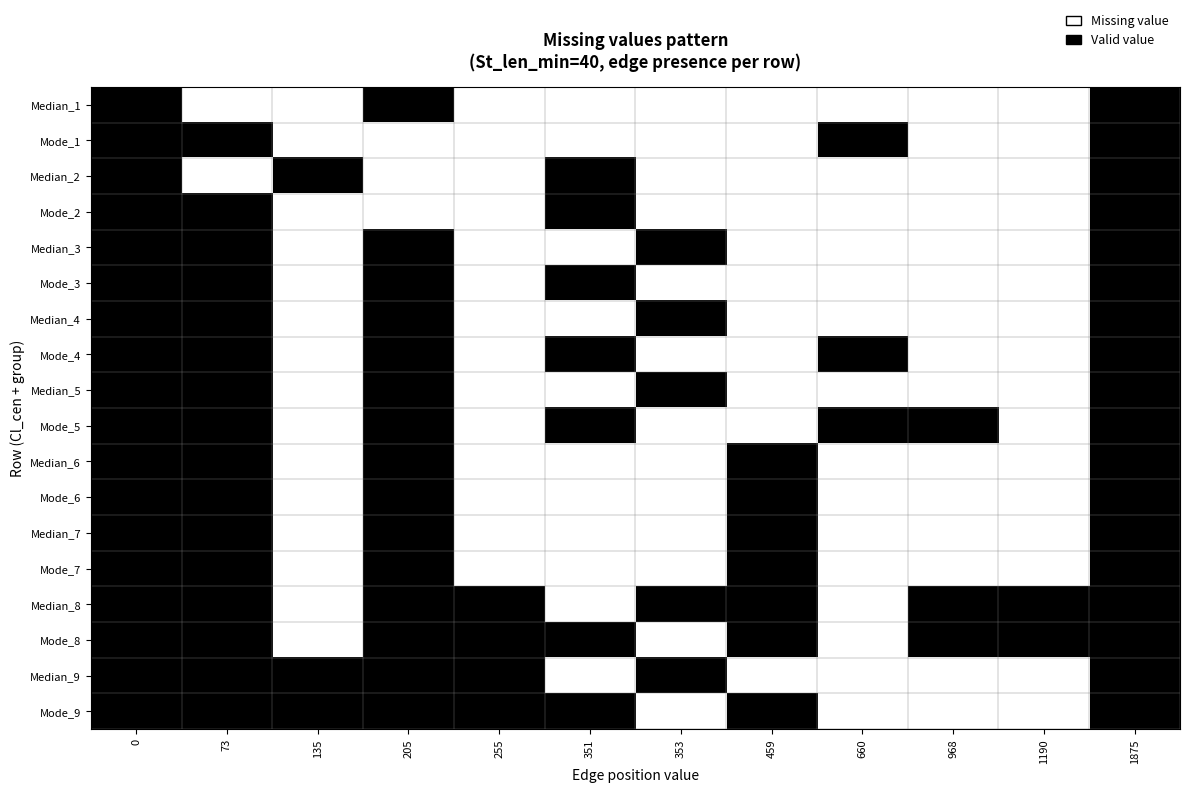

What is the total value across all series at 1190?

2